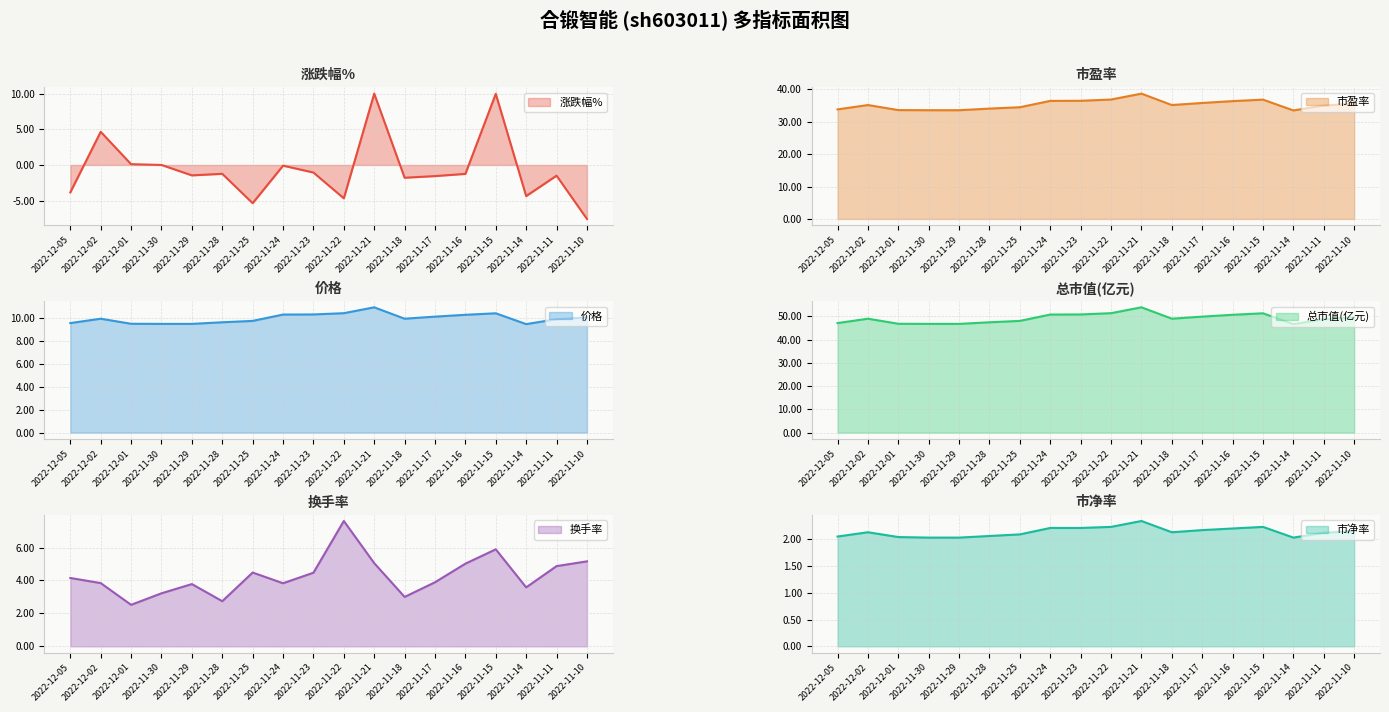

What is the sum of the 市盈率 values at 2022-11-28 and 2022-11-16?

70.5